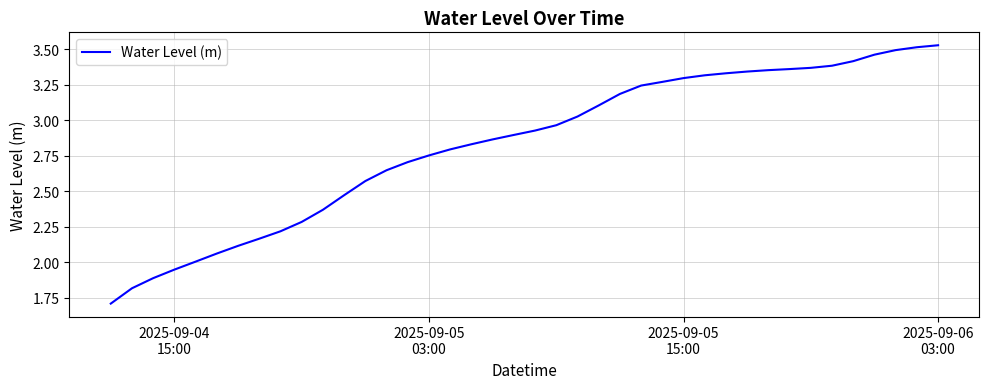

What is the minimum value shown in the chart?

1.7